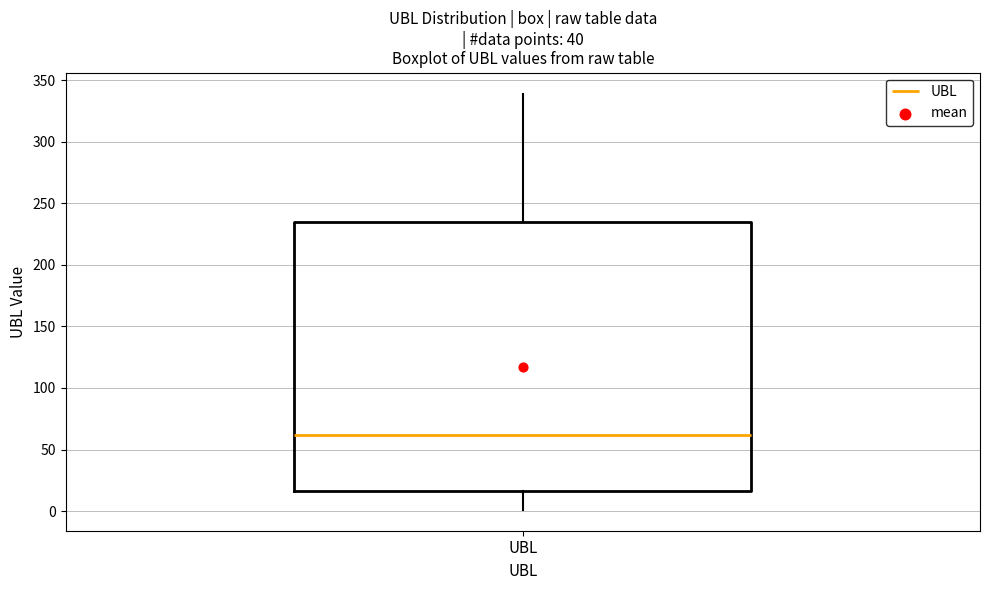

Transcribe this box plot: give where the median line is, the range the box spans, and where the two whiskers end, as read against the y-axis. The values are not printed on the chart, so give them approximately, as read against the axis.

median 60, box 15 to 235, whiskers 0 to 340